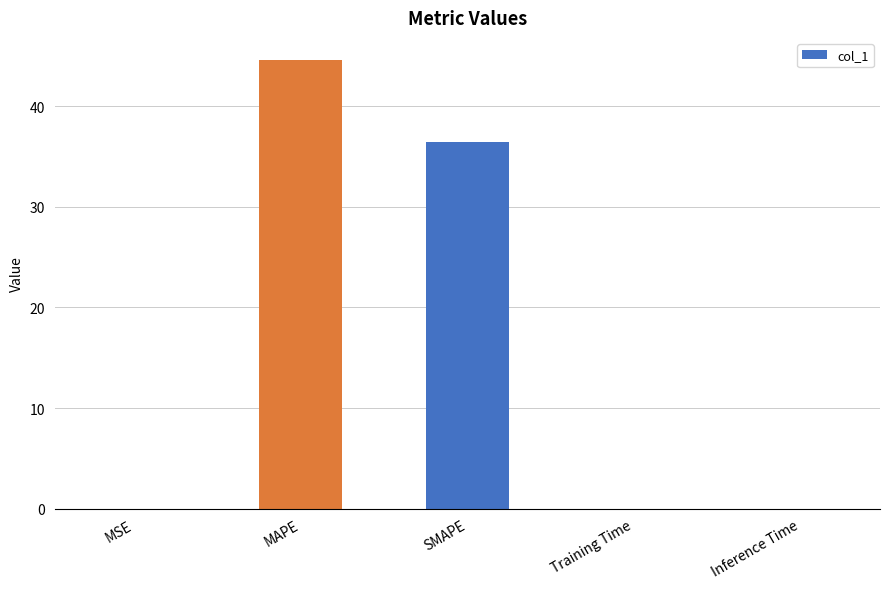

What is the sum of all values?

81.0